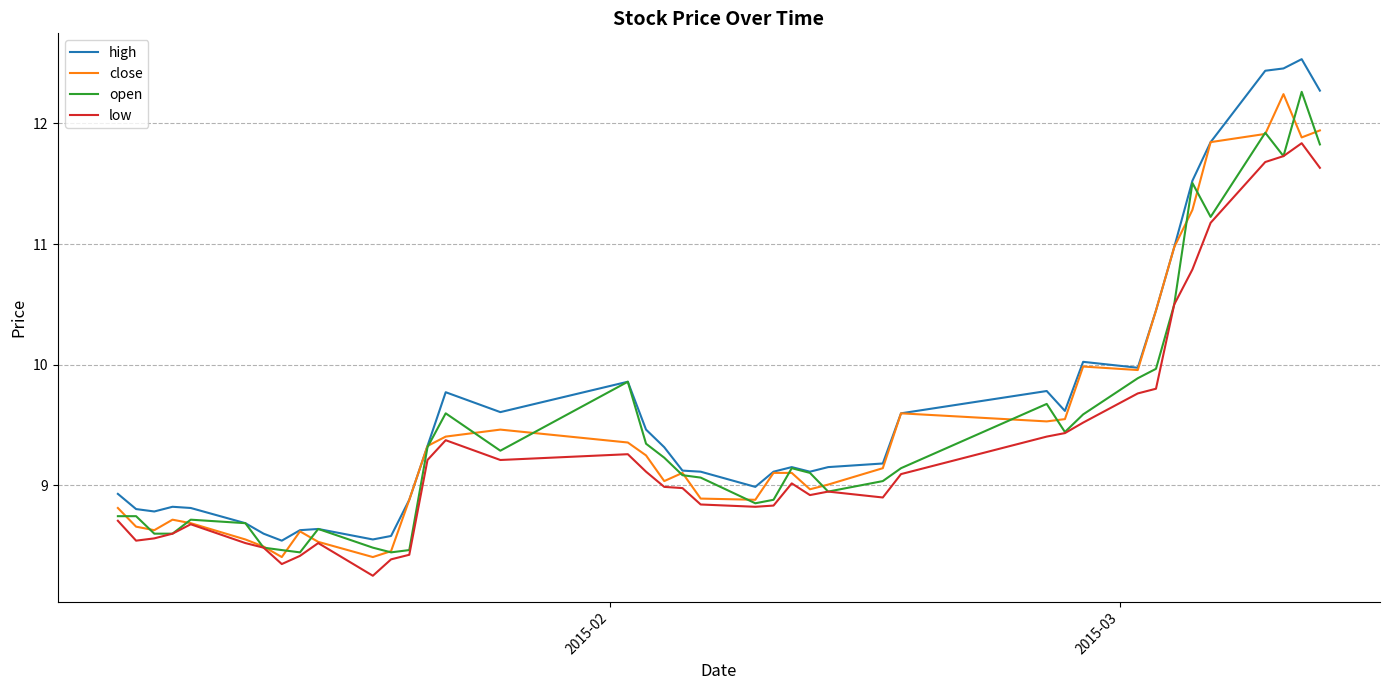

True or false: high and low intersect in this chart.

False